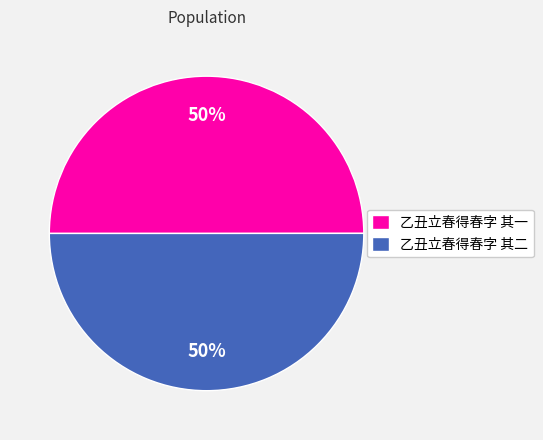

Do 乙丑立春得春字 其一 and 乙丑立春得春字 其二 together represent more than half of the pie?

Yes